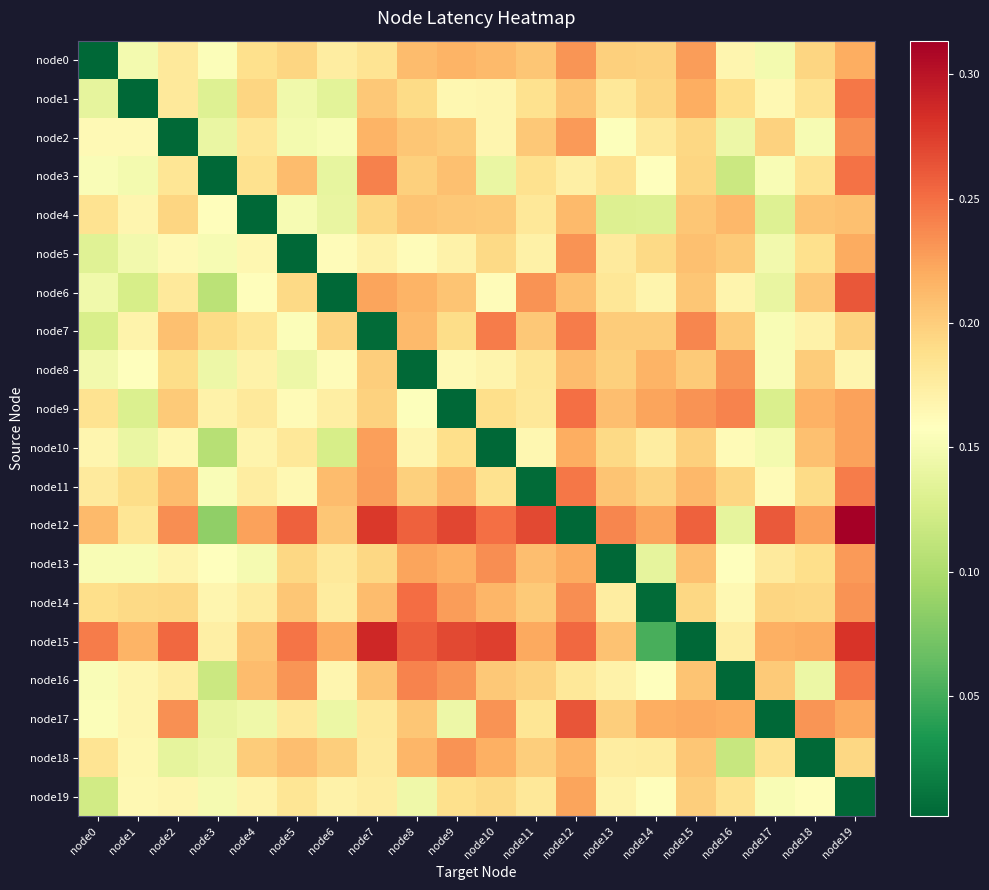

Reading left to right, extract all data points from this chart.

node0: node0=0.0	node1=0.1	node2=0.2	node3=0.2	node4=0.2	node5=0.2	node6=0.2	node7=0.2	node8=0.2	node9=0.2	node10=0.2	node11=0.2	node12=0.2	node13=0.2	node14=0.2	node15=0.2	node16=0.2	node17=0.1	node18=0.2	node19=0.2
node1: node0=0.1	node1=0.0	node2=0.2	node3=0.1	node4=0.2	node5=0.1	node6=0.1	node7=0.2	node8=0.2	node9=0.2	node10=0.2	node11=0.2	node12=0.2	node13=0.2	node14=0.2	node15=0.2	node16=0.2	node17=0.2	node18=0.2	node19=0.2
node2: node0=0.2	node1=0.2	node2=0.0	node3=0.1	node4=0.2	node5=0.1	node6=0.2	node7=0.2	node8=0.2	node9=0.2	node10=0.2	node11=0.2	node12=0.2	node13=0.2	node14=0.2	node15=0.2	node16=0.1	node17=0.2	node18=0.2	node19=0.2
node3: node0=0.2	node1=0.1	node2=0.2	node3=0.0	node4=0.2	node5=0.2	node6=0.1	node7=0.2	node8=0.2	node9=0.2	node10=0.1	node11=0.2	node12=0.2	node13=0.2	node14=0.2	node15=0.2	node16=0.1	node17=0.2	node18=0.2	node19=0.2
node4: node0=0.2	node1=0.2	node2=0.2	node3=0.2	node4=0.0	node5=0.2	node6=0.1	node7=0.2	node8=0.2	node9=0.2	node10=0.2	node11=0.2	node12=0.2	node13=0.1	node14=0.1	node15=0.2	node16=0.2	node17=0.1	node18=0.2	node19=0.2
node5: node0=0.1	node1=0.1	node2=0.2	node3=0.2	node4=0.2	node5=0.0	node6=0.2	node7=0.2	node8=0.2	node9=0.2	node10=0.2	node11=0.2	node12=0.2	node13=0.2	node14=0.2	node15=0.2	node16=0.2	node17=0.1	node18=0.2	node19=0.2
node6: node0=0.1	node1=0.1	node2=0.2	node3=0.1	node4=0.2	node5=0.2	node6=0.0	node7=0.2	node8=0.2	node9=0.2	node10=0.2	node11=0.2	node12=0.2	node13=0.2	node14=0.2	node15=0.2	node16=0.2	node17=0.1	node18=0.2	node19=0.3
node7: node0=0.1	node1=0.2	node2=0.2	node3=0.2	node4=0.2	node5=0.2	node6=0.2	node7=0.0	node8=0.2	node9=0.2	node10=0.2	node11=0.2	node12=0.2	node13=0.2	node14=0.2	node15=0.2	node16=0.2	node17=0.2	node18=0.2	node19=0.2
node8: node0=0.1	node1=0.2	node2=0.2	node3=0.1	node4=0.2	node5=0.1	node6=0.2	node7=0.2	node8=0.0	node9=0.2	node10=0.2	node11=0.2	node12=0.2	node13=0.2	node14=0.2	node15=0.2	node16=0.2	node17=0.2	node18=0.2	node19=0.2
node9: node0=0.2	node1=0.1	node2=0.2	node3=0.2	node4=0.2	node5=0.2	node6=0.2	node7=0.2	node8=0.2	node9=0.0	node10=0.2	node11=0.2	node12=0.2	node13=0.2	node14=0.2	node15=0.2	node16=0.2	node17=0.1	node18=0.2	node19=0.2
node10: node0=0.2	node1=0.1	node2=0.2	node3=0.1	node4=0.2	node5=0.2	node6=0.1	node7=0.2	node8=0.2	node9=0.2	node10=0.0	node11=0.2	node12=0.2	node13=0.2	node14=0.2	node15=0.2	node16=0.2	node17=0.1	node18=0.2	node19=0.2
node11: node0=0.2	node1=0.2	node2=0.2	node3=0.2	node4=0.2	node5=0.2	node6=0.2	node7=0.2	node8=0.2	node9=0.2	node10=0.2	node11=0.0	node12=0.2	node13=0.2	node14=0.2	node15=0.2	node16=0.2	node17=0.2	node18=0.2	node19=0.2
node12: node0=0.2	node1=0.2	node2=0.2	node3=0.1	node4=0.2	node5=0.3	node6=0.2	node7=0.3	node8=0.3	node9=0.3	node10=0.2	node11=0.3	node12=0.0	node13=0.2	node14=0.2	node15=0.3	node16=0.1	node17=0.3	node18=0.2	node19=0.3
node13: node0=0.2	node1=0.2	node2=0.2	node3=0.2	node4=0.1	node5=0.2	node6=0.2	node7=0.2	node8=0.2	node9=0.2	node10=0.2	node11=0.2	node12=0.2	node13=0.0	node14=0.1	node15=0.2	node16=0.2	node17=0.2	node18=0.2	node19=0.2
node14: node0=0.2	node1=0.2	node2=0.2	node3=0.2	node4=0.2	node5=0.2	node6=0.2	node7=0.2	node8=0.3	node9=0.2	node10=0.2	node11=0.2	node12=0.2	node13=0.2	node14=0.0	node15=0.2	node16=0.2	node17=0.2	node18=0.2	node19=0.2
node15: node0=0.2	node1=0.2	node2=0.3	node3=0.2	node4=0.2	node5=0.2	node6=0.2	node7=0.3	node8=0.3	node9=0.3	node10=0.3	node11=0.2	node12=0.3	node13=0.2	node14=0.1	node15=0.0	node16=0.2	node17=0.2	node18=0.2	node19=0.3
node16: node0=0.2	node1=0.2	node2=0.2	node3=0.1	node4=0.2	node5=0.2	node6=0.2	node7=0.2	node8=0.2	node9=0.2	node10=0.2	node11=0.2	node12=0.2	node13=0.2	node14=0.2	node15=0.2	node16=0.0	node17=0.2	node18=0.1	node19=0.2
node17: node0=0.2	node1=0.2	node2=0.2	node3=0.1	node4=0.1	node5=0.2	node6=0.1	node7=0.2	node8=0.2	node9=0.1	node10=0.2	node11=0.2	node12=0.3	node13=0.2	node14=0.2	node15=0.2	node16=0.2	node17=0.0	node18=0.2	node19=0.2
node18: node0=0.2	node1=0.2	node2=0.1	node3=0.1	node4=0.2	node5=0.2	node6=0.2	node7=0.2	node8=0.2	node9=0.2	node10=0.2	node11=0.2	node12=0.2	node13=0.2	node14=0.2	node15=0.2	node16=0.1	node17=0.2	node18=0.0	node19=0.2
node19: node0=0.1	node1=0.2	node2=0.2	node3=0.1	node4=0.2	node5=0.2	node6=0.2	node7=0.2	node8=0.1	node9=0.2	node10=0.2	node11=0.2	node12=0.2	node13=0.2	node14=0.2	node15=0.2	node16=0.2	node17=0.2	node18=0.2	node19=0.0